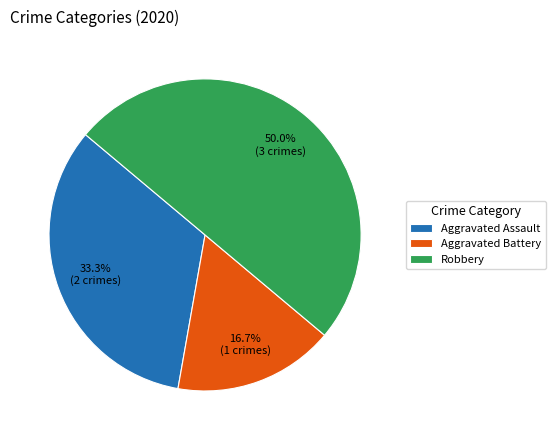

Between Aggravated Battery and Robbery, which is larger?

Robbery